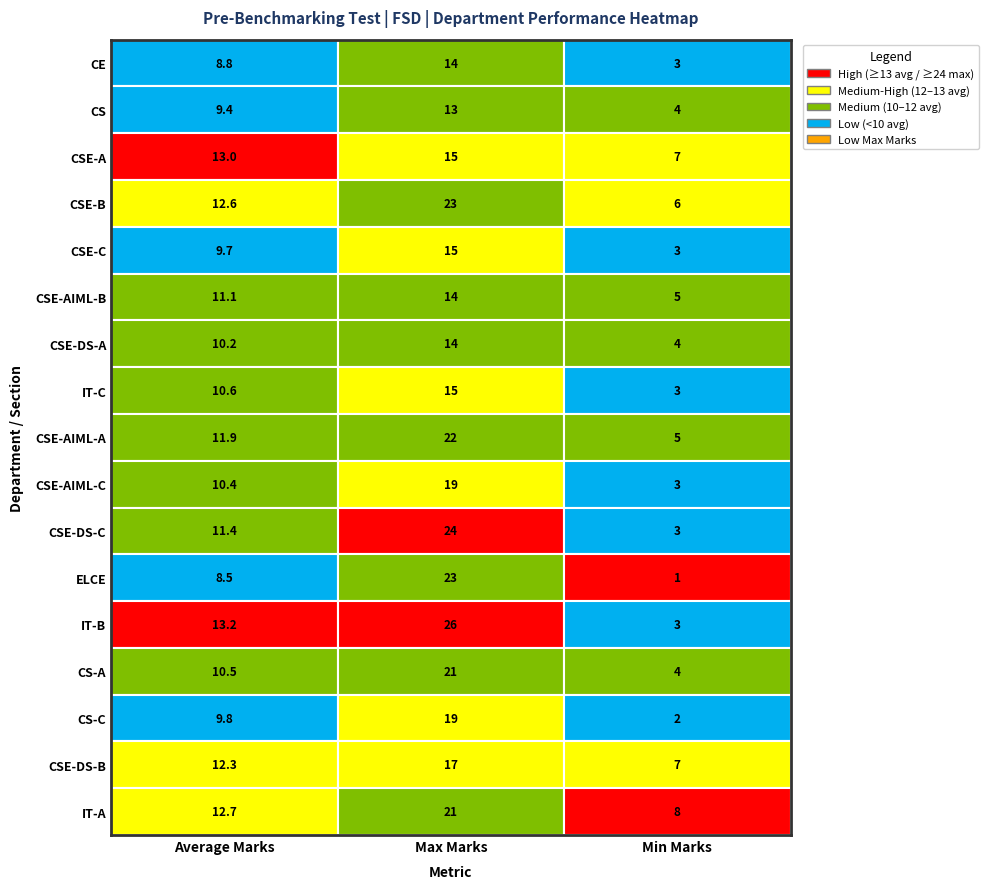

What is the sum of the CE values at 2 and 0?

11.8